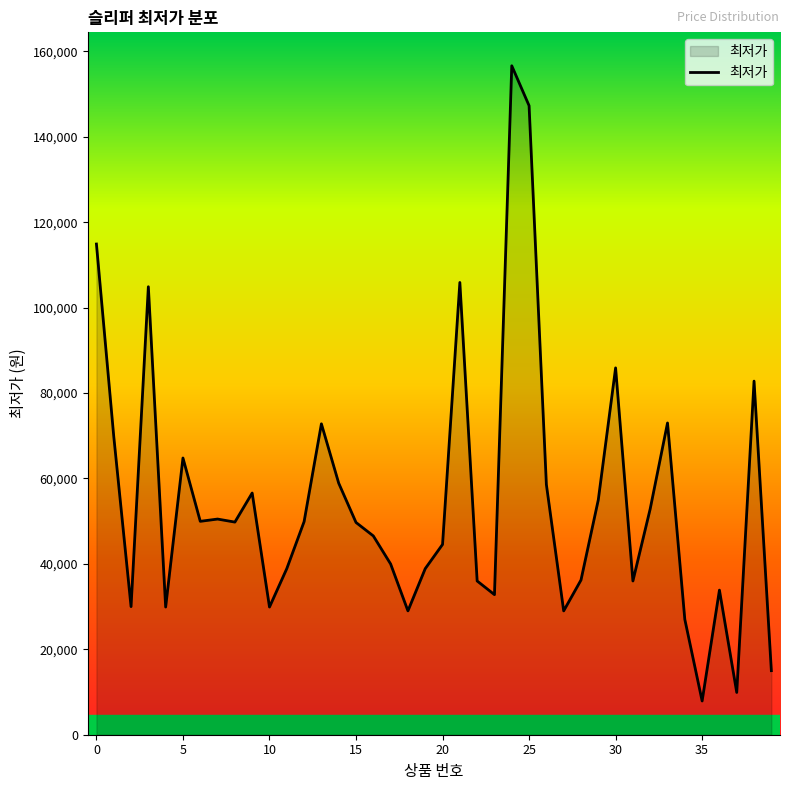

What is the smallest value displayed?

7900